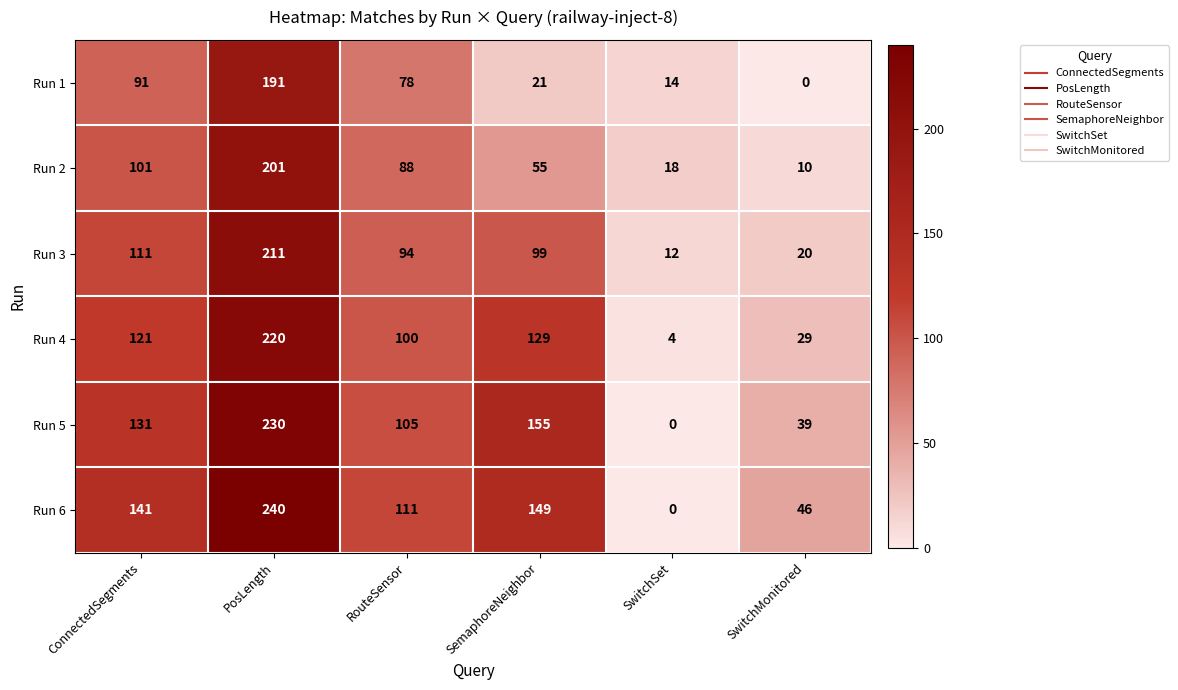

What is the average value of the Run 2 series?

79